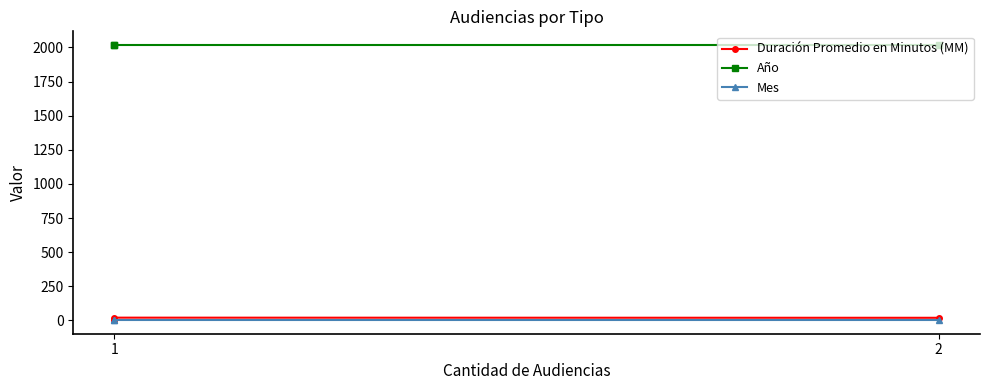

Which series has the largest range (max minus min)?

Duración Promedio en Minutos (MM)